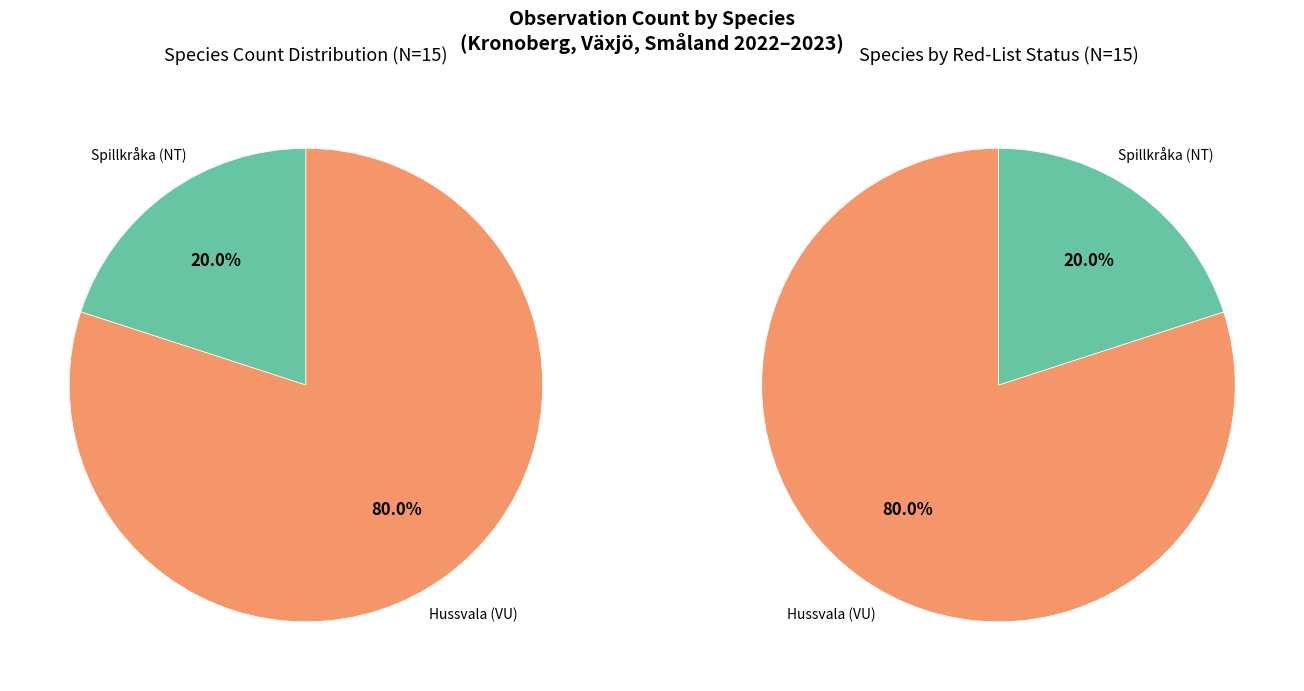

Rank the categories by value from lowest to highest.

Spillkråka (NT), Hussvala (VU)